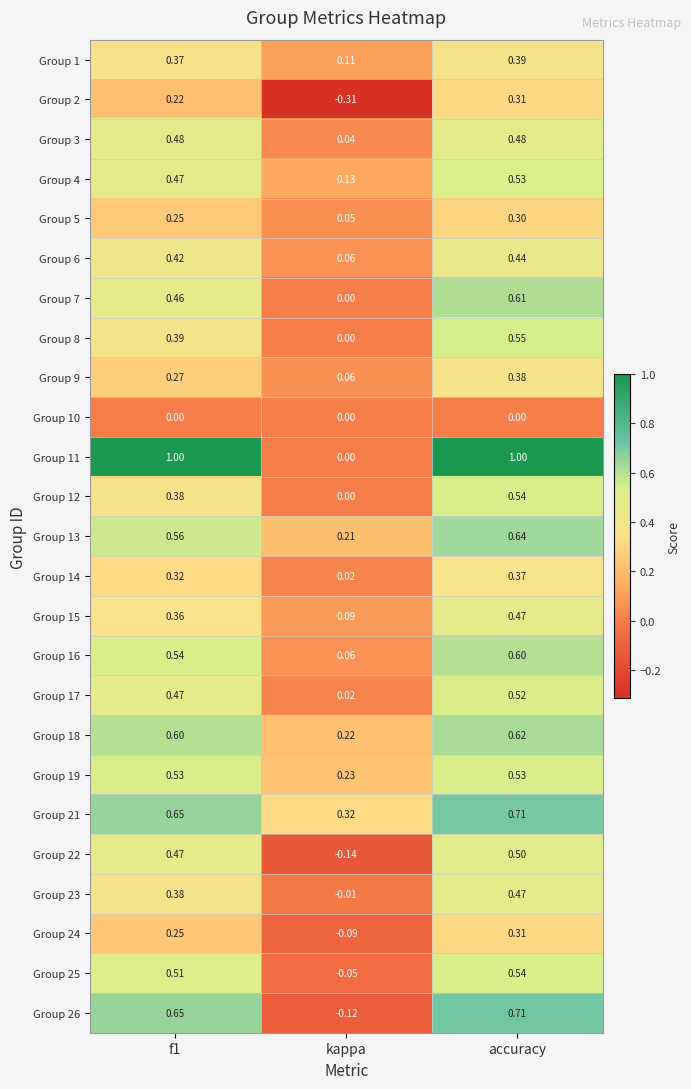

How many data points does each series have?

3